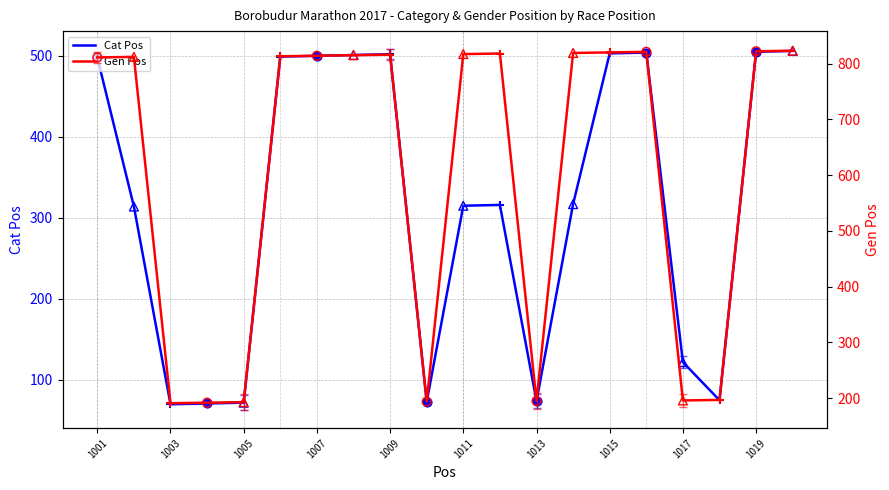

The value of Cat Pos at 1001 is 741. True or false?

False